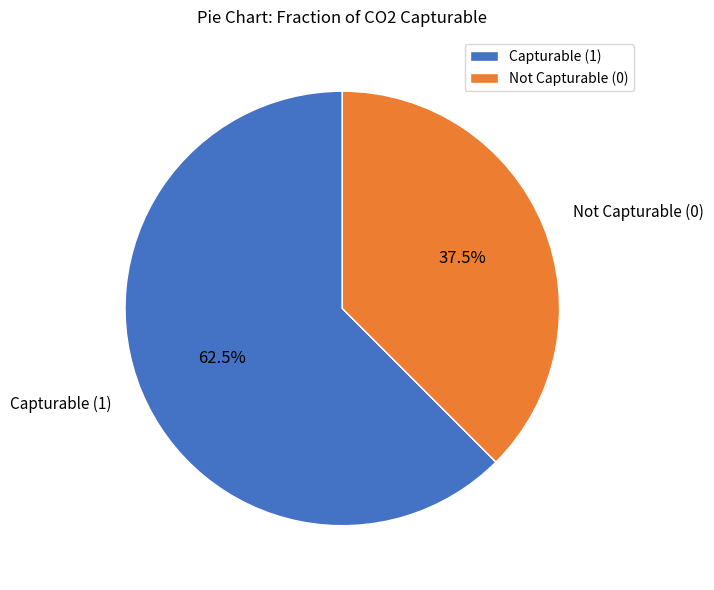

What percentage is NOT represented by Not Capturable (0)?

62.5%